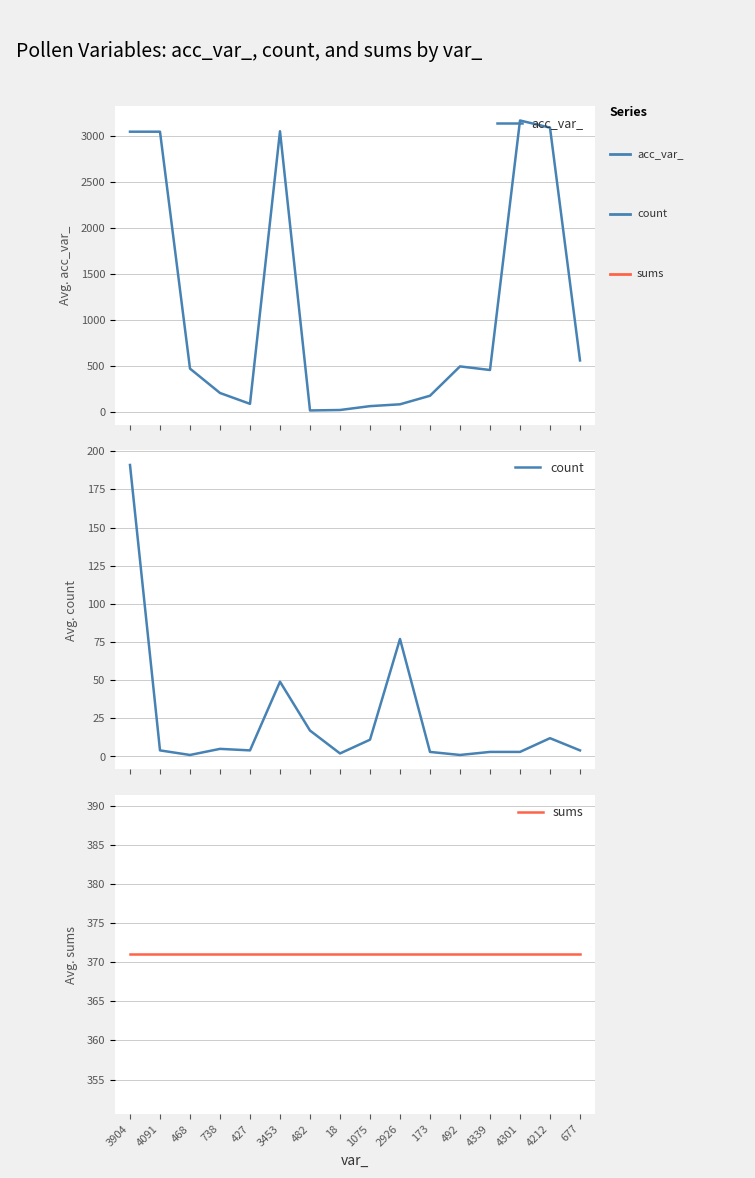

Which series has the largest range (max minus min)?

acc_var_